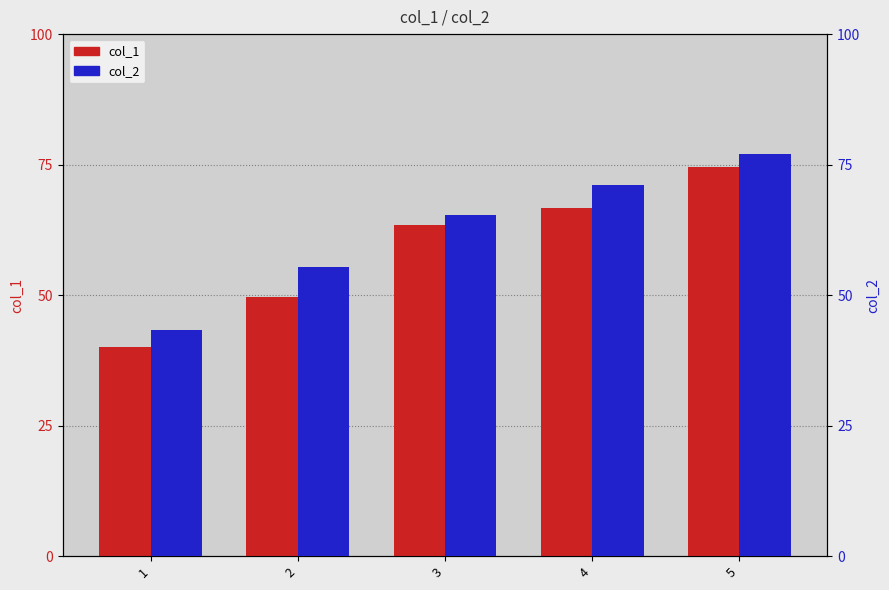

Which series has the widest spread of values?

col_1